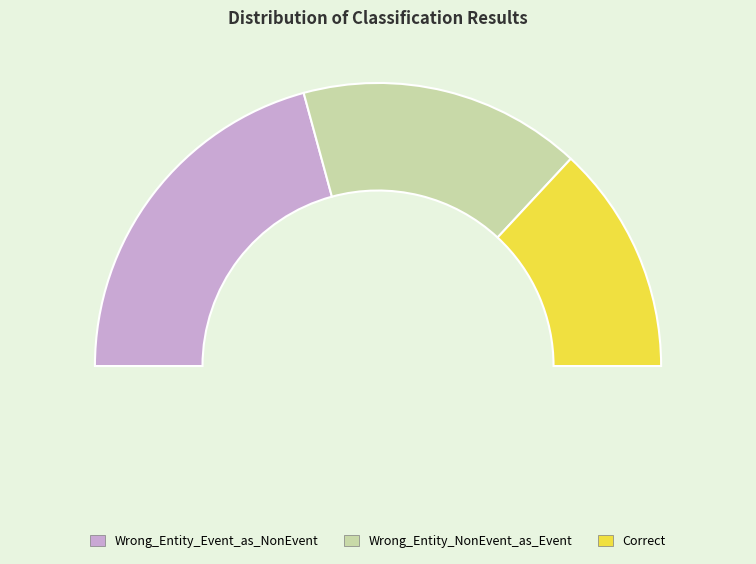

What is the ratio of the value at Wrong_Entity_NonEvent_as_Event to the value at Correct?

1.2